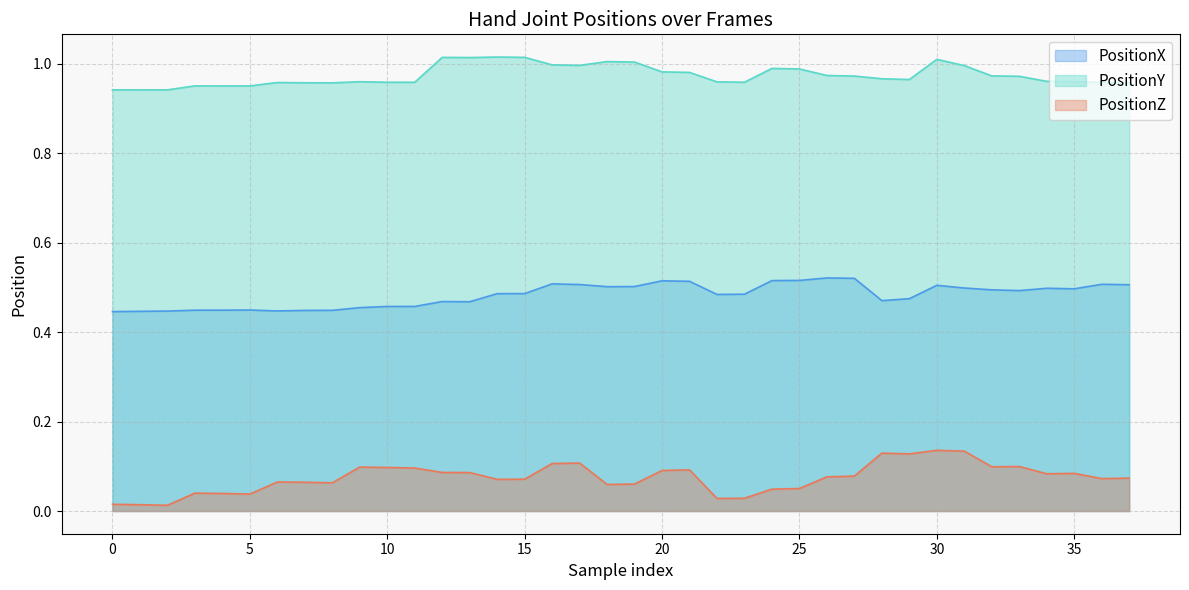

The PositionZ series shows 0.1 at 2. True or false?

True